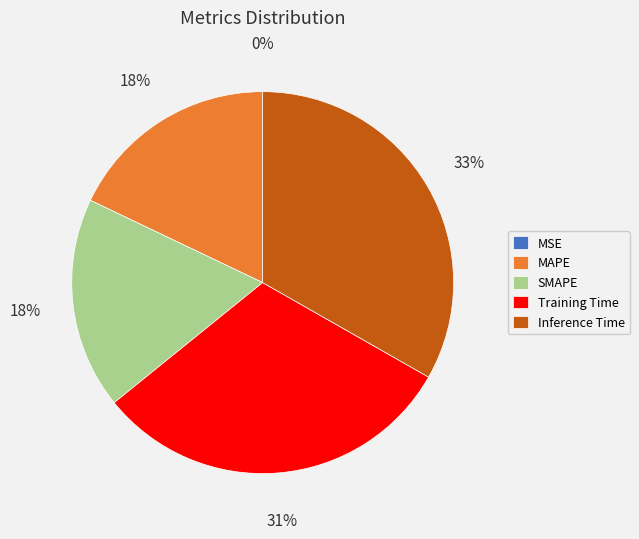

To the nearest percent, what percentage of the pie is SMAPE?

18%